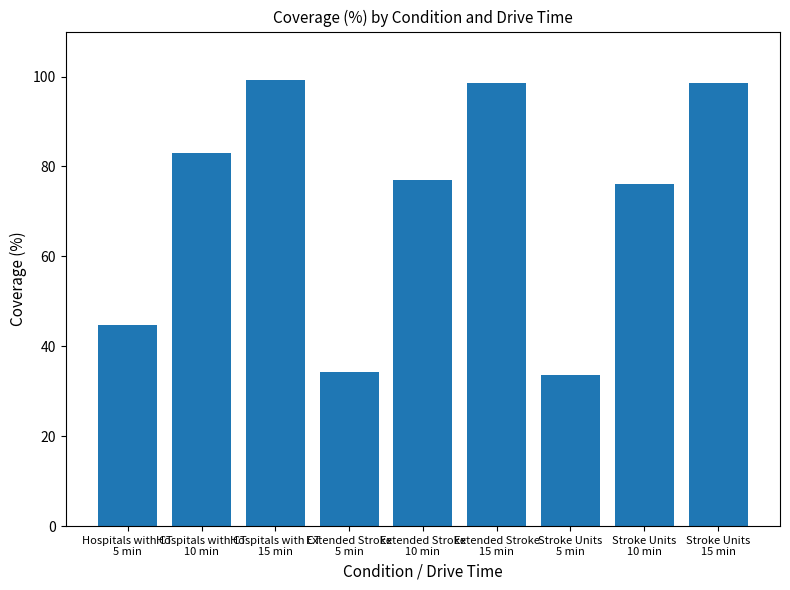

What is the greatest value displayed?

99.3